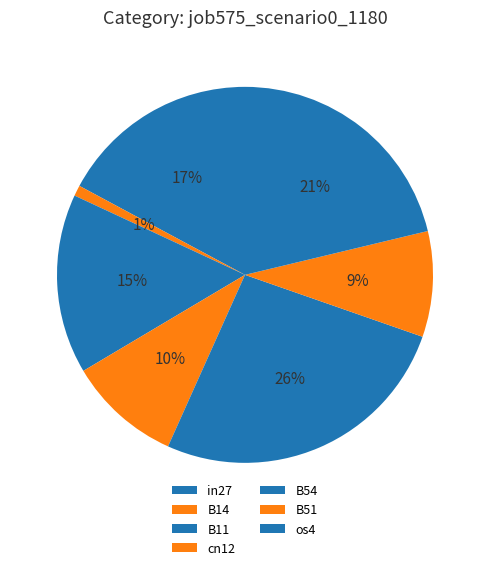

How many segments does this pie chart have?

7